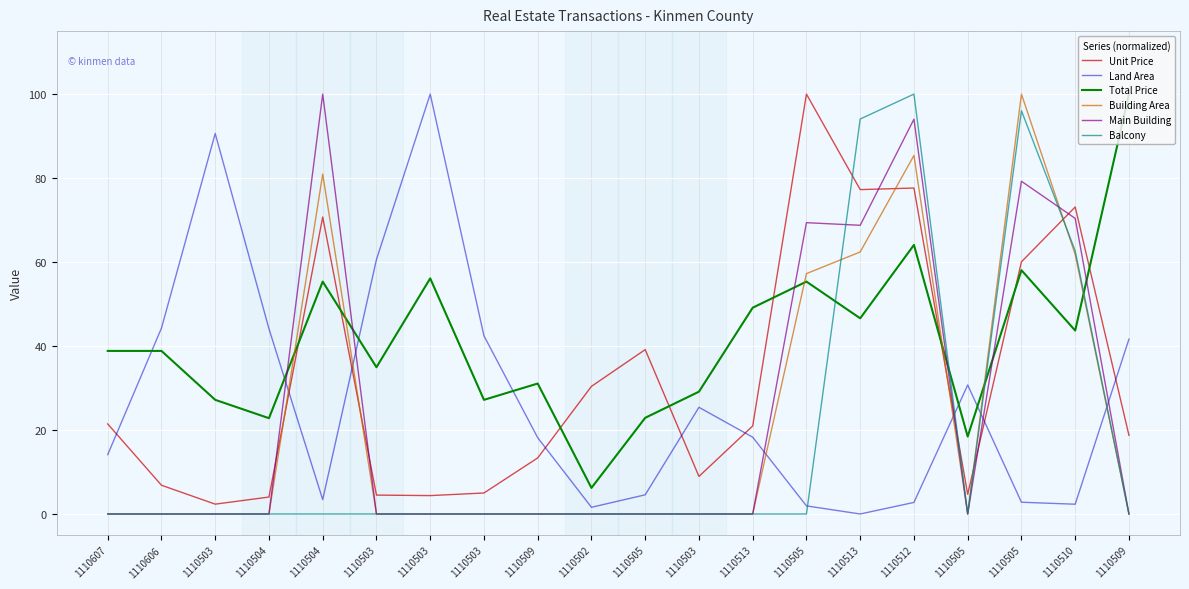

Which label corresponds to the smallest value in the chart?

1110513